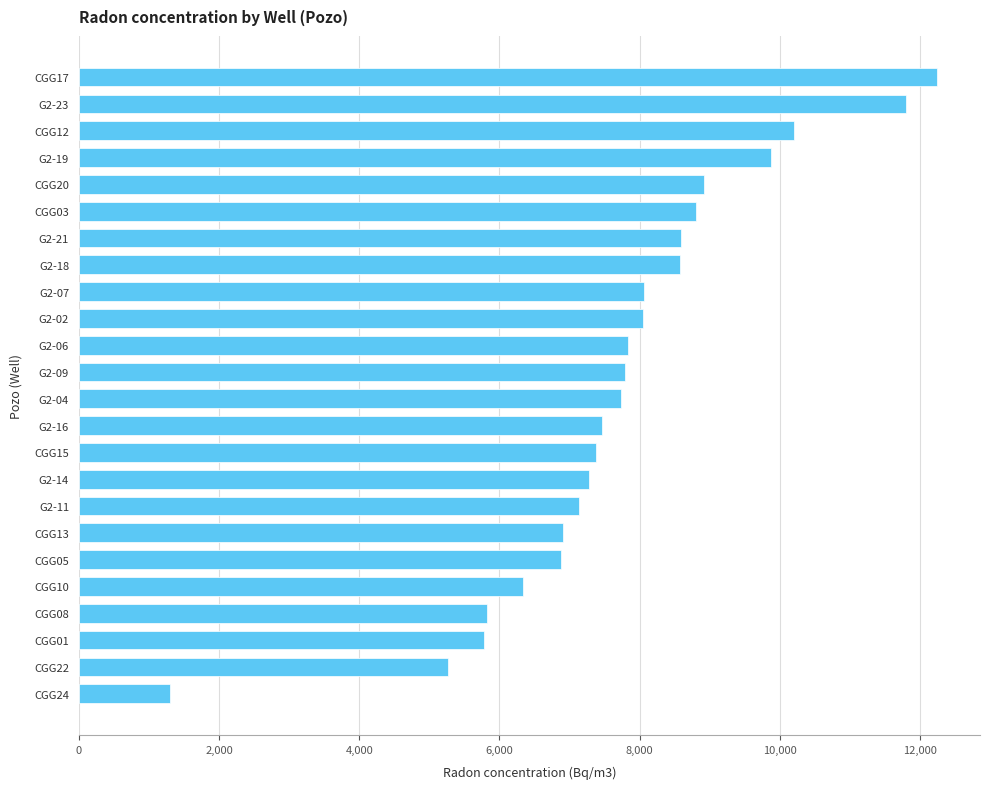

Which label corresponds to the largest value in the chart?

CGG17